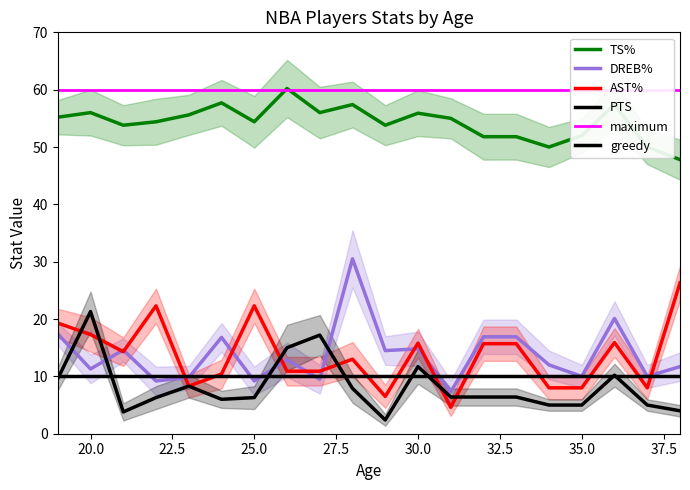

What is the value of the TS% point at the 15th from the left?

51.8